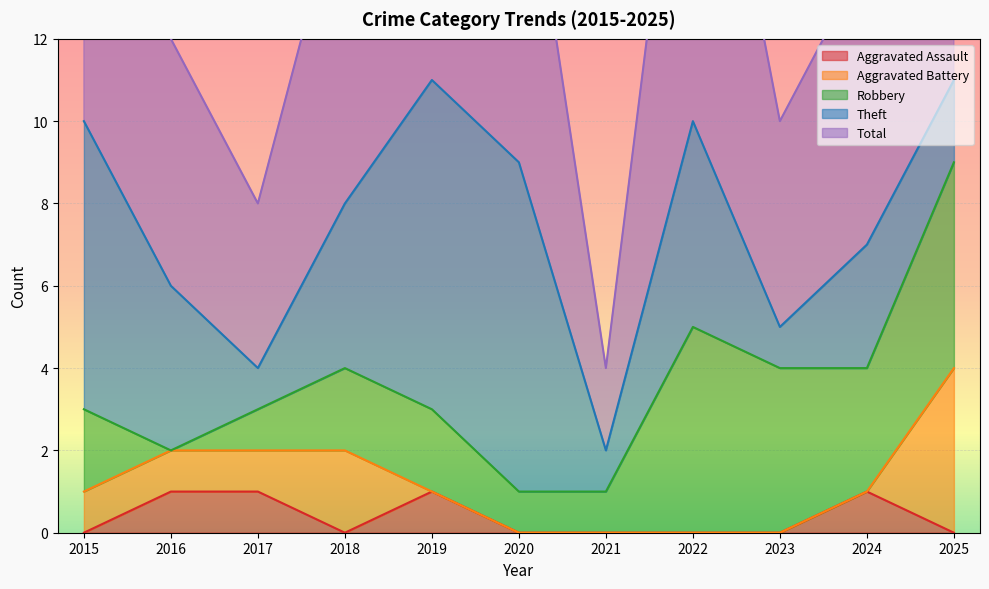

At which category is the sum across all series the highest?

2019